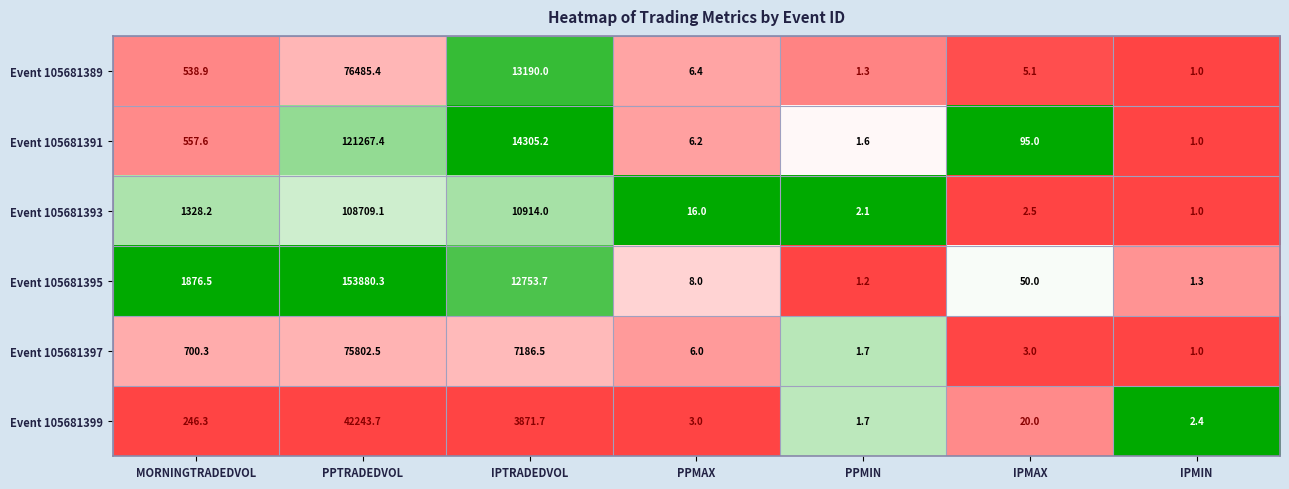

Rank the series at IPMAX from lowest to highest value.

Event 105681393, Event 105681397, Event 105681389, Event 105681399, Event 105681395, Event 105681391